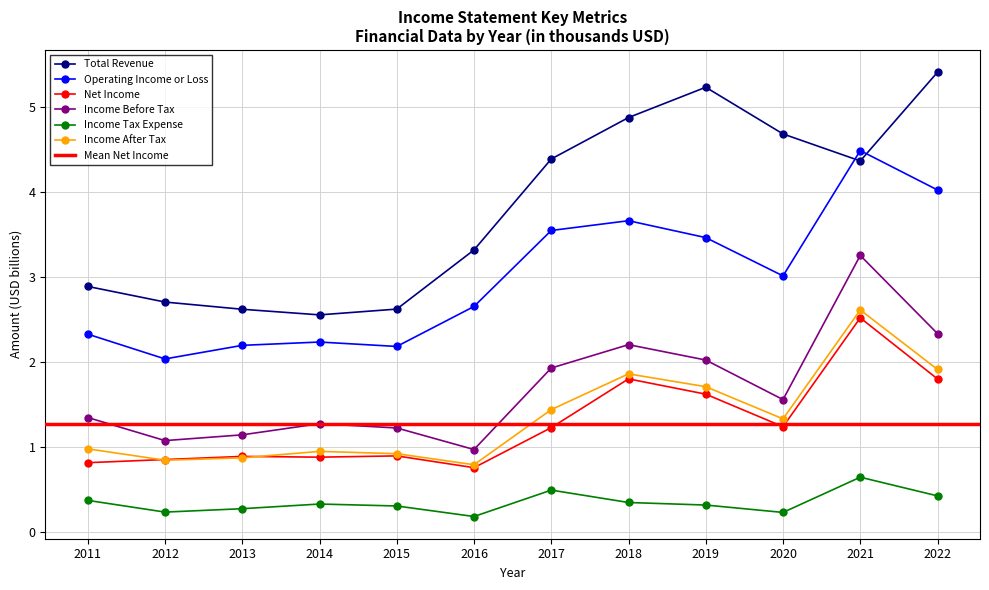

What is the smallest value displayed?

0.2